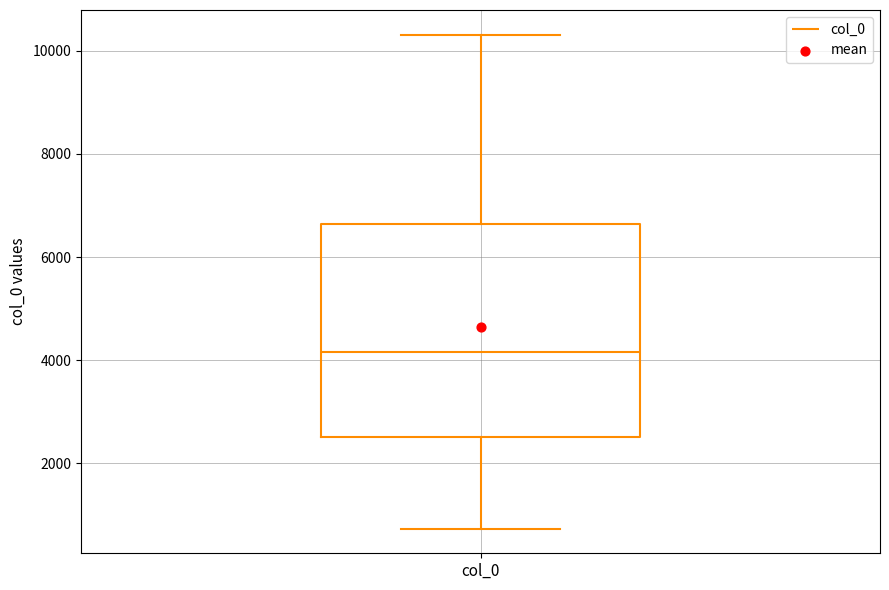

Where does the median line of the box for col_0 sit on the y-axis? The values are not printed on the chart, so give them approximately, as read against the axis.

4200